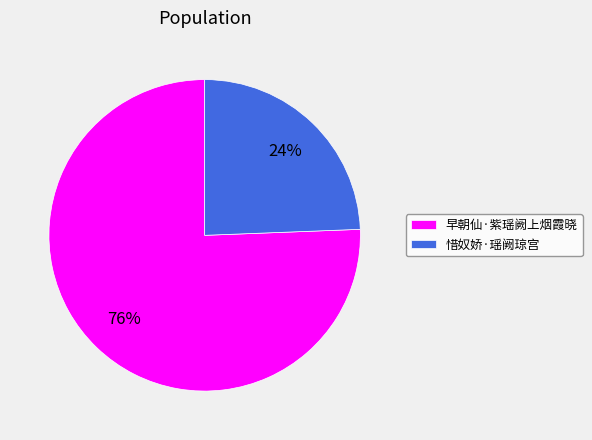

To the nearest percent, what is the average slice percentage?

50%